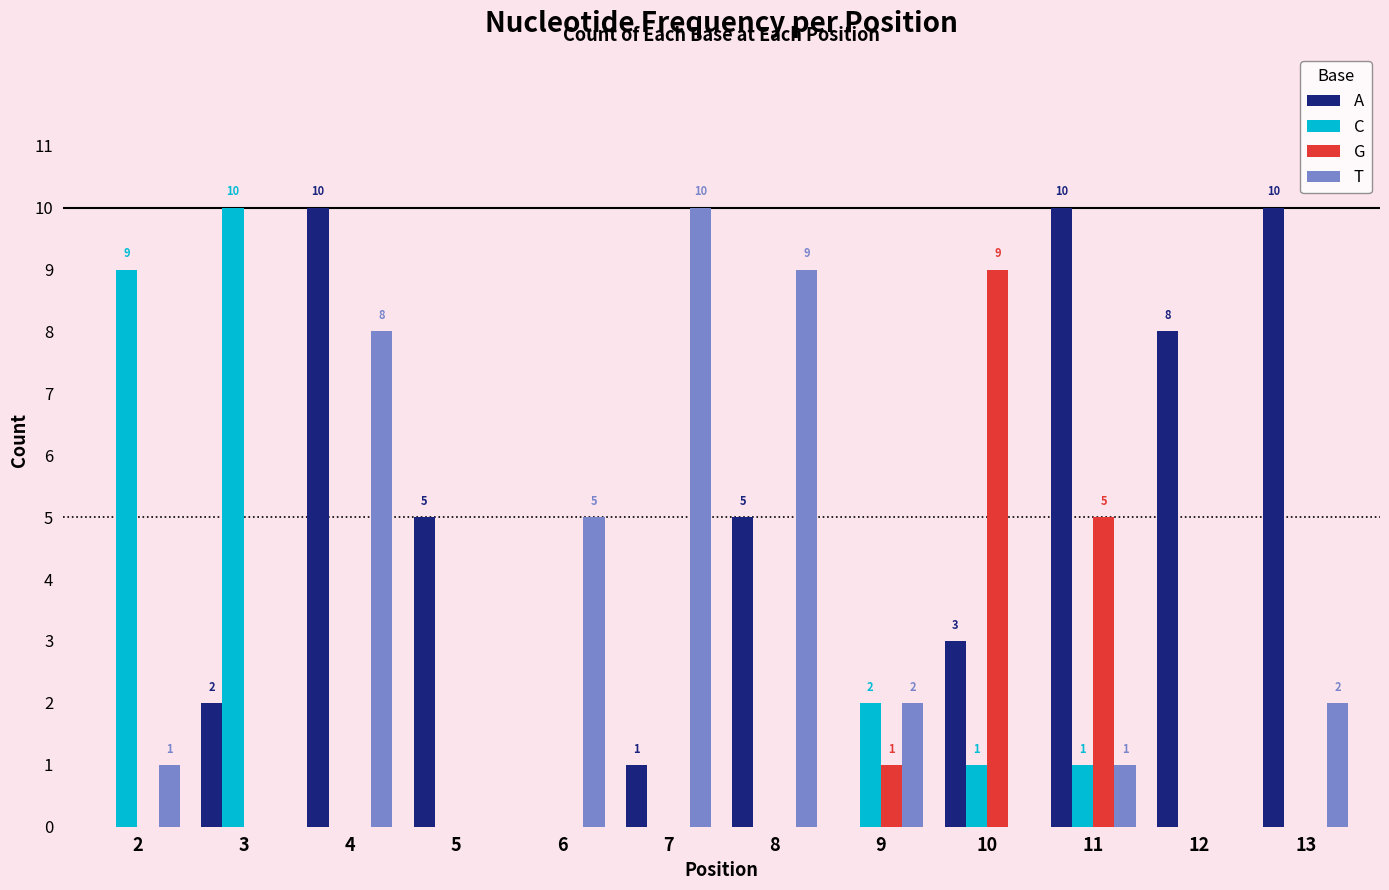

Between 11 and 12, which series saw the biggest shift?

G